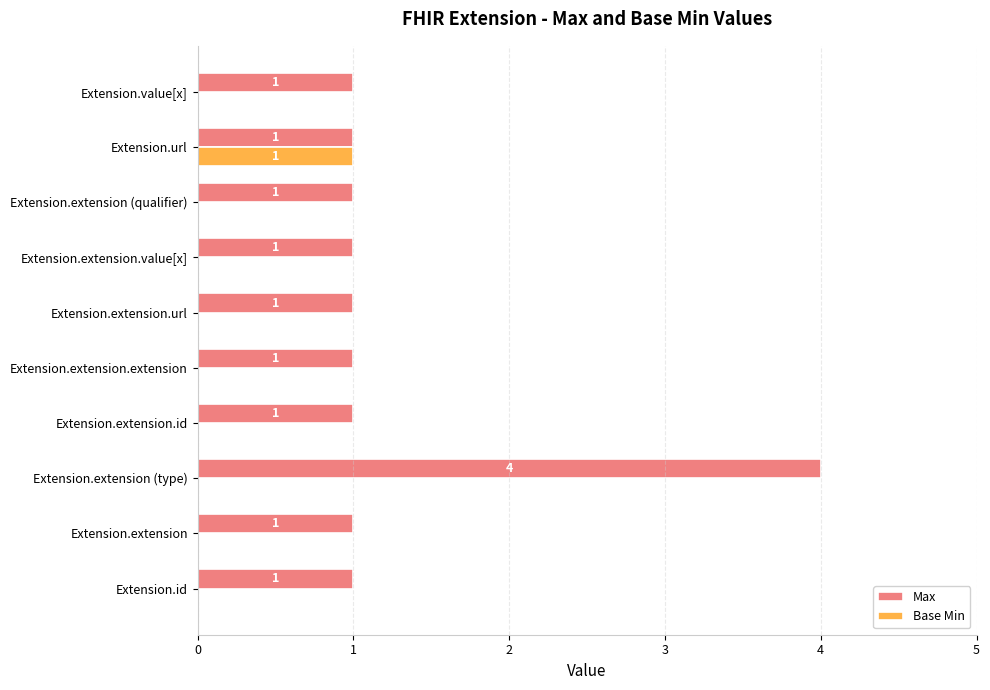

Which category has the highest value in the Max series?

Extension.extension (type)